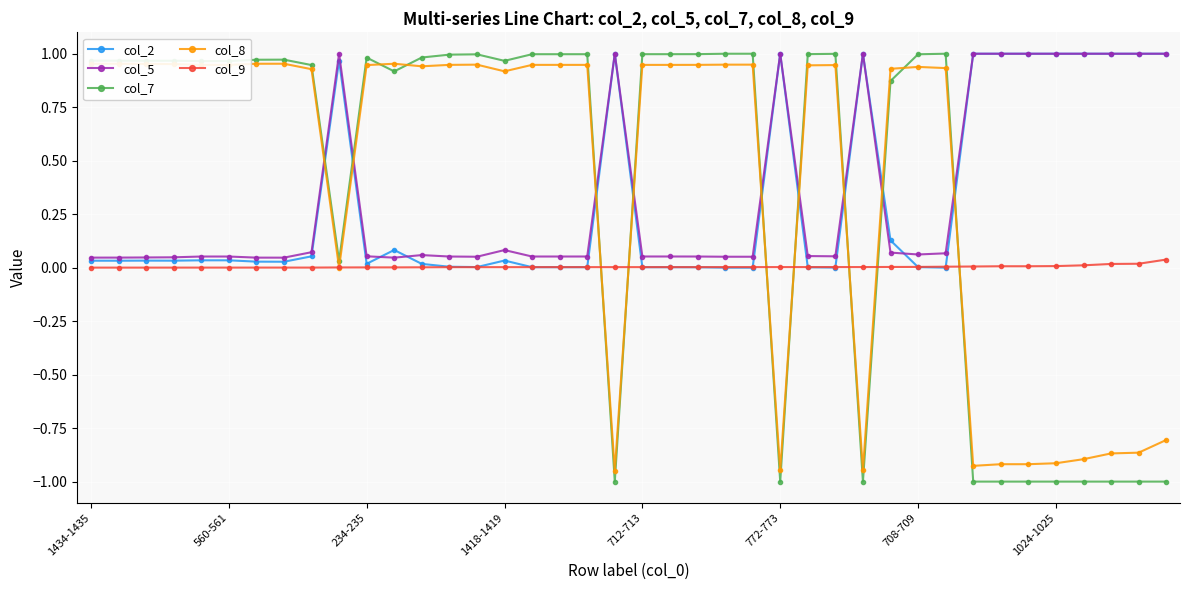

Which series has the largest range (max minus min)?

col_7